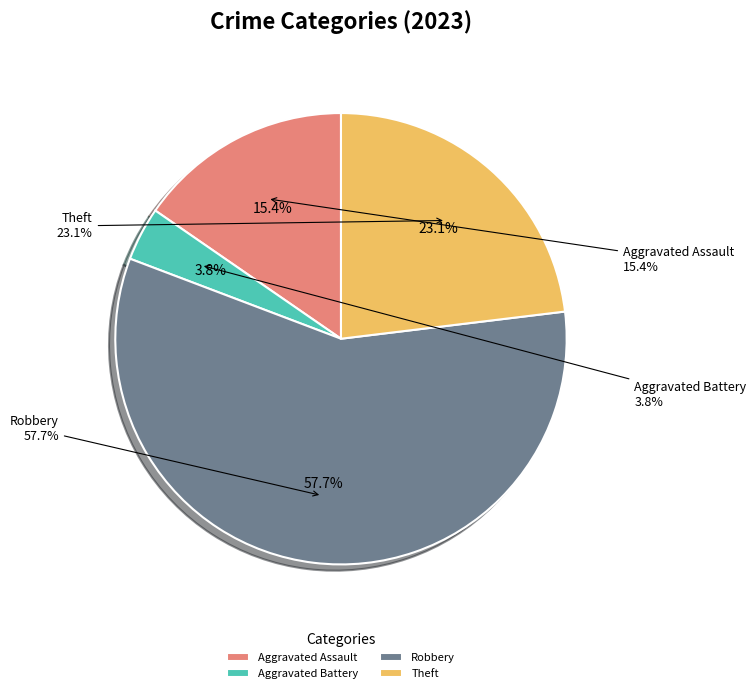

What portion of the pie excludes Robbery?

42.3%